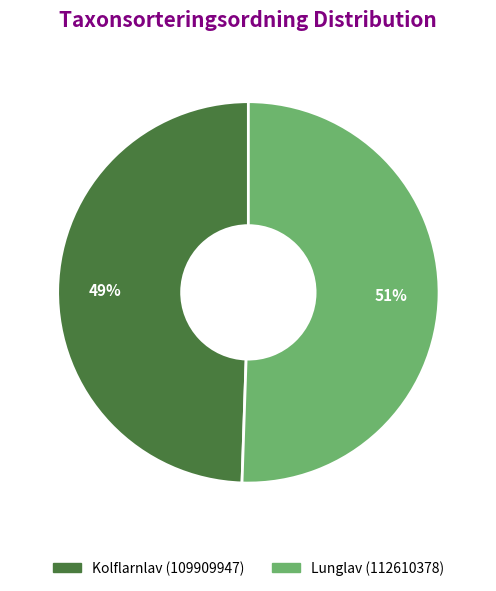

True or false: Kolflarnlav (109909947) accounts for 64% of the total.

False